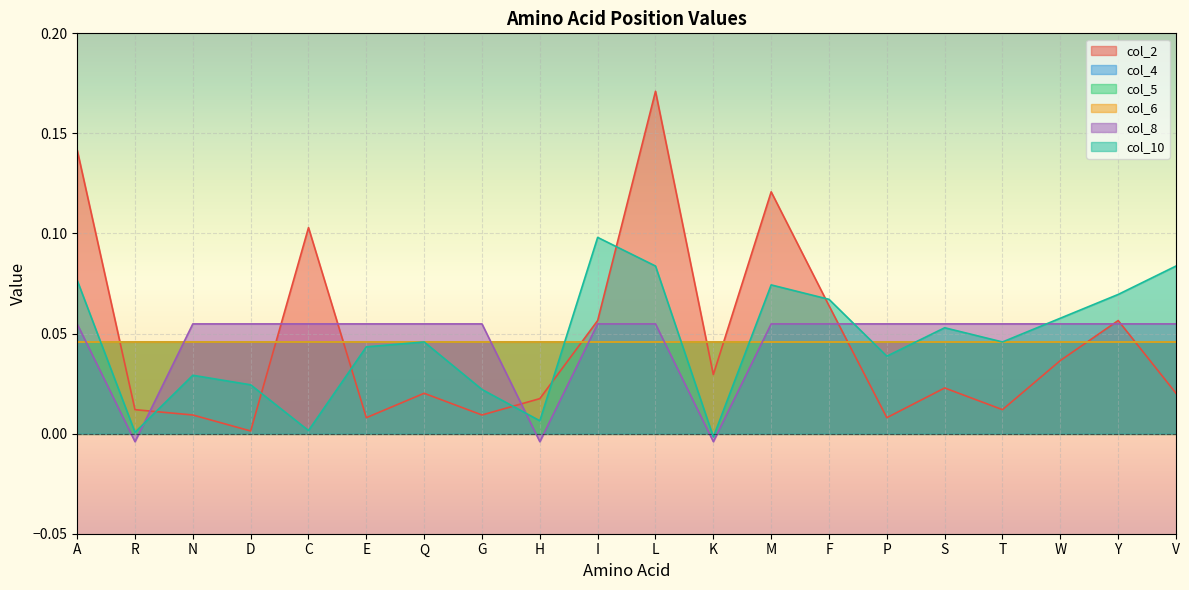

Which series has the largest range (max minus min)?

col_2